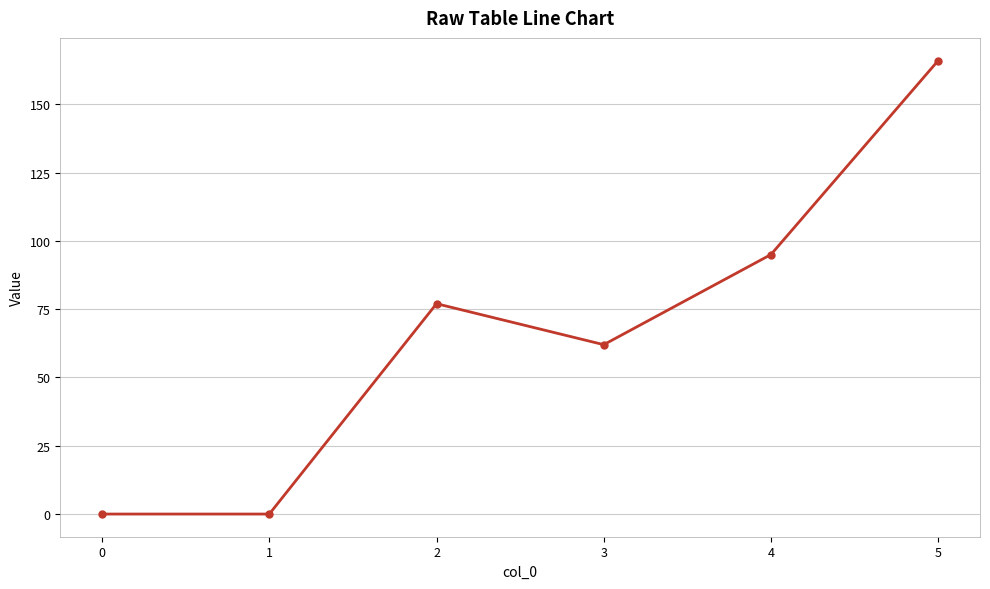

What is the difference between the maximum and minimum values?

166